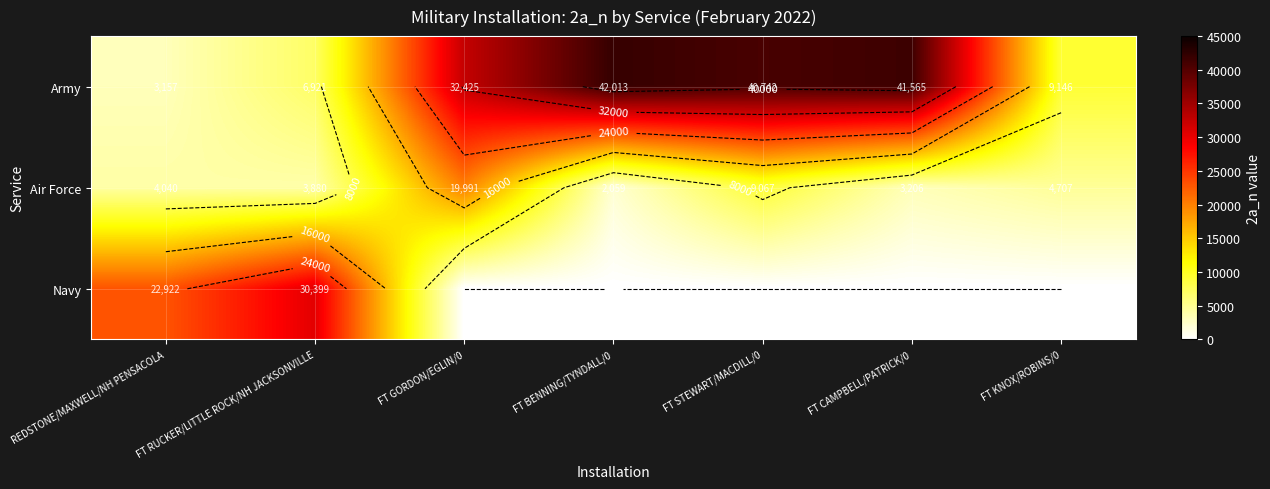

What is the difference between the Navy values at FT RUCKER/LITTLE ROCK/NH JACKSONVILLE and FT BENNING/TYNDALL/0?

30399